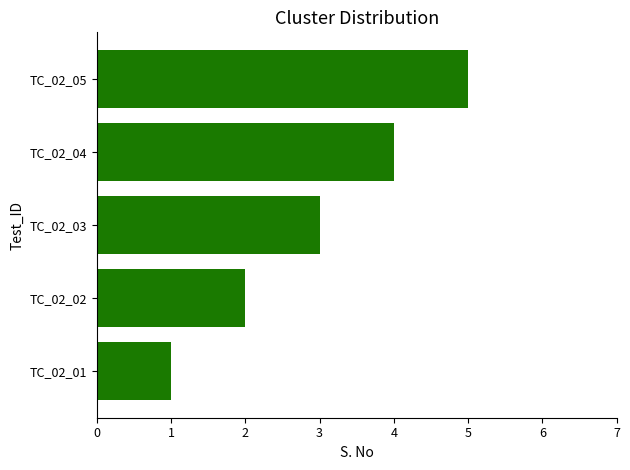

What is the smallest value displayed?

1